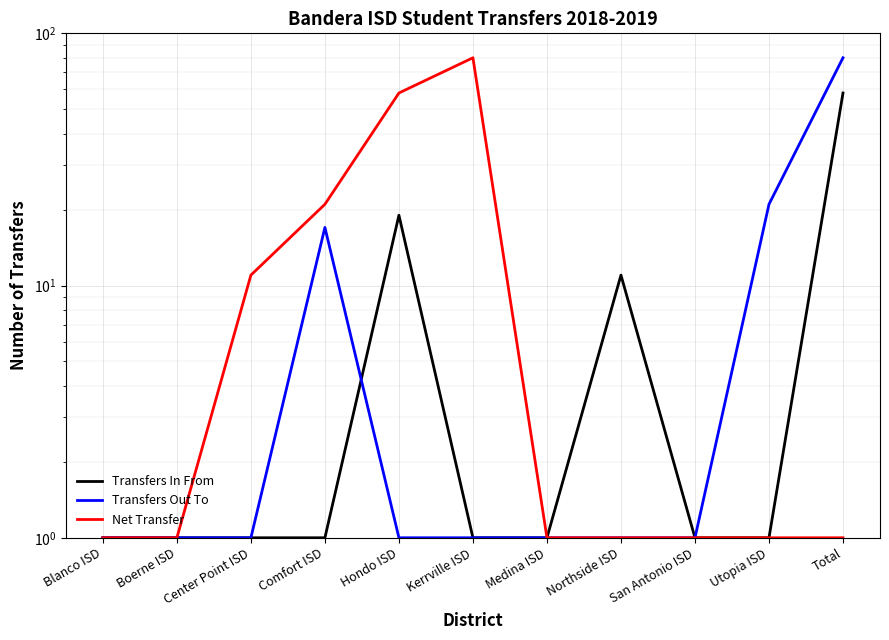

How many data points does each series have?

11